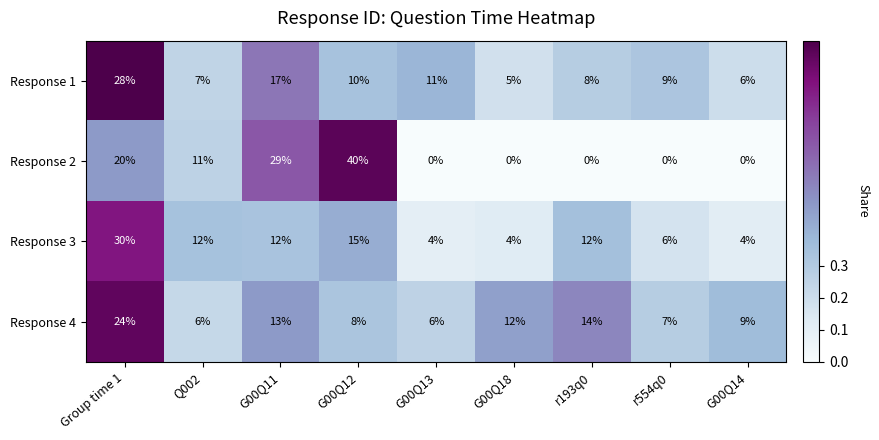

Count the Response 2 values in the range 0 to 20.

7